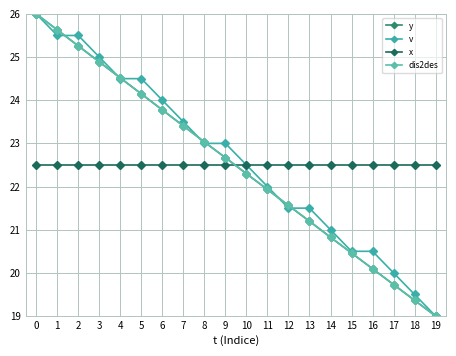

What is the maximum value shown in the chart?

26.0